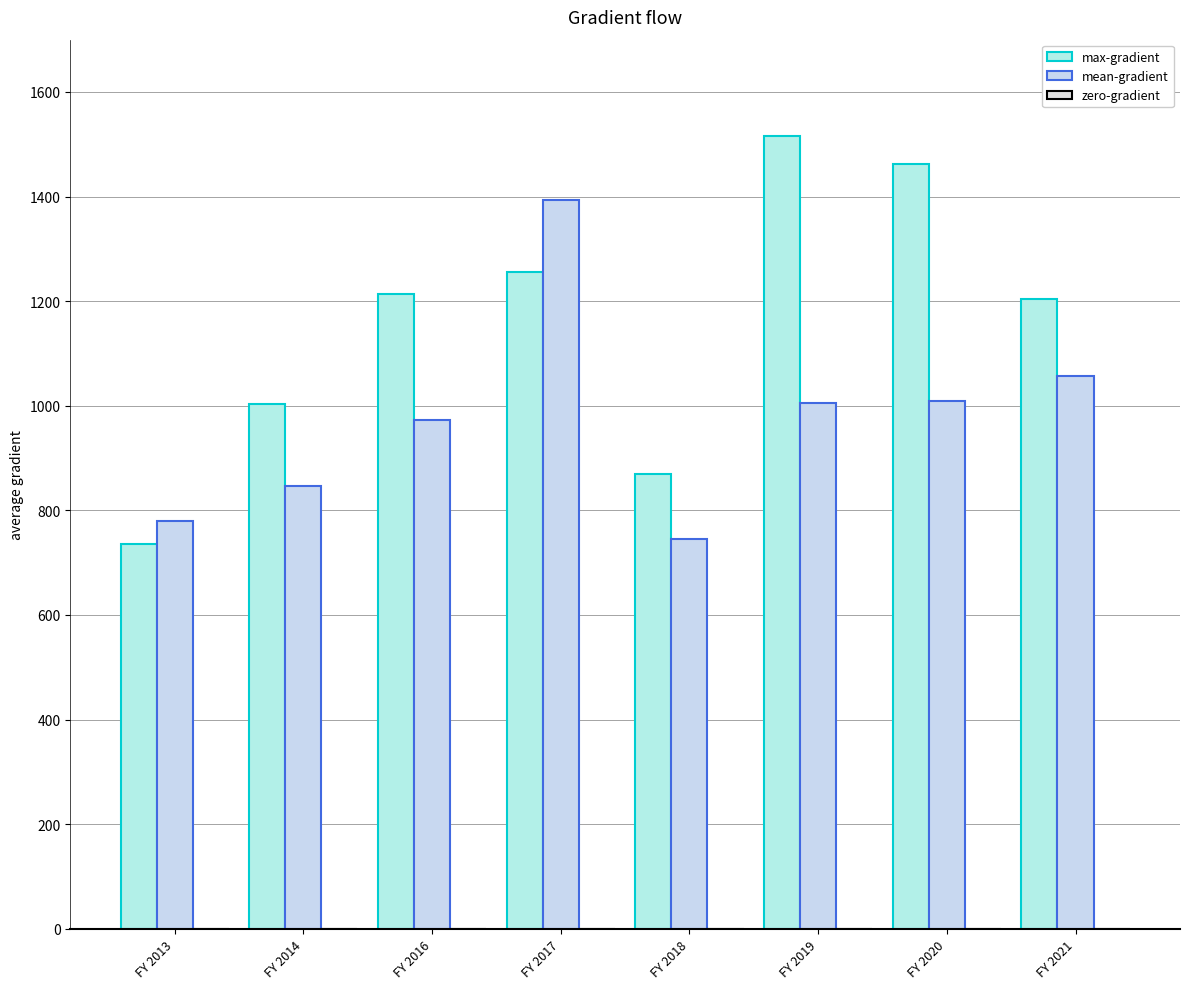

How many groups of bars are there?

8